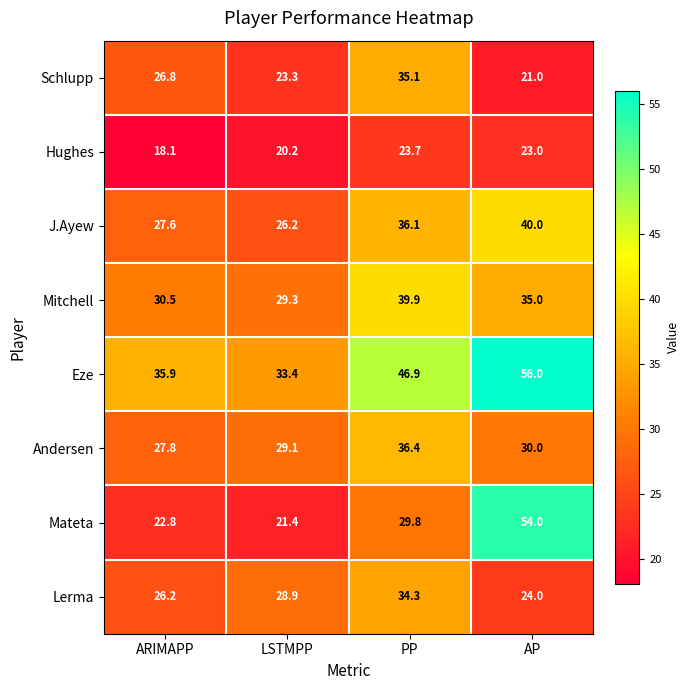

At which label is Hughes closest to 20?

LSTMPP